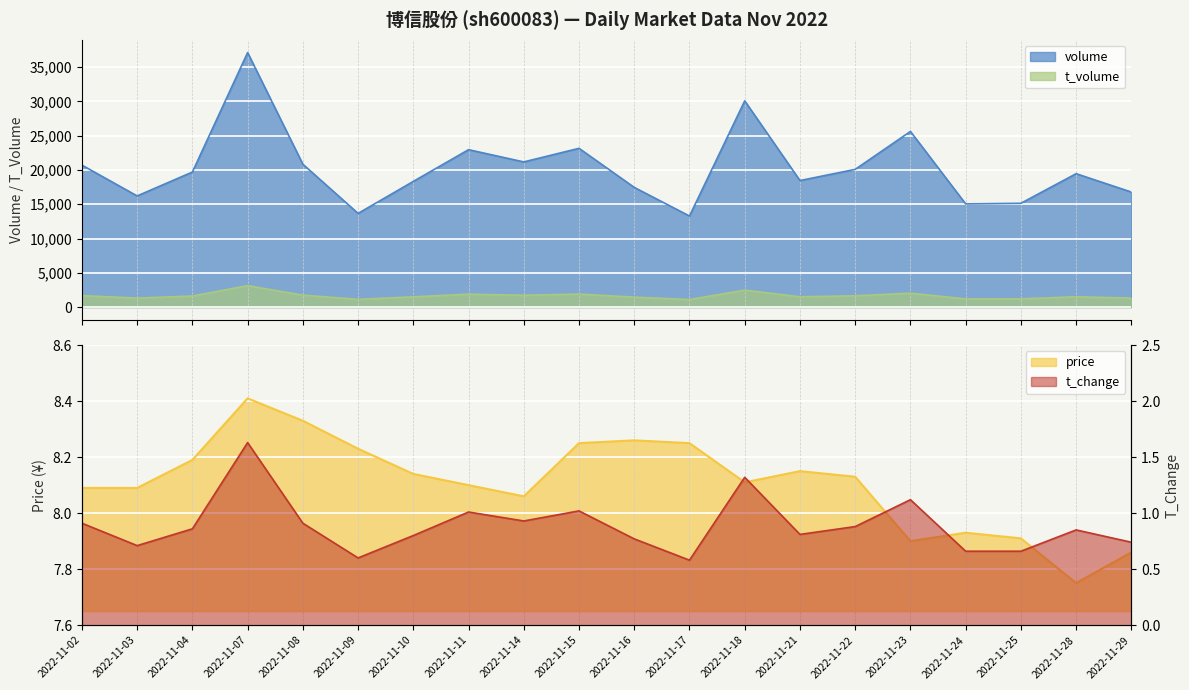

Reading right to left, extract all data points from this chart.

volume: 2022-11-29=16774.0	2022-11-28=19455.0	2022-11-25=15138.0	2022-11-24=15048.0	2022-11-23=25619.0	2022-11-22=20082.0	2022-11-21=18455.0	2022-11-18=30077.0	2022-11-17=13279.0	2022-11-16=17454.0	2022-11-15=23154.0	2022-11-14=21170.0	2022-11-11=22955.0	2022-11-10=18329.0	2022-11-09=13663.0	2022-11-08=20838.0	2022-11-07=37118.0	2022-11-04=19695.0	2022-11-03=16208.0	2022-11-02=20707.0
t_volume: 2022-11-29=1309.0	2022-11-28=1506.0	2022-11-25=1195.0	2022-11-24=1190.0	2022-11-23=2032.0	2022-11-22=1644.0	2022-11-21=1497.0	2022-11-18=2474.0	2022-11-17=1096.0	2022-11-16=1448.0	2022-11-15=1892.0	2022-11-14=1725.0	2022-11-11=1881.0	2022-11-10=1494.0	2022-11-09=1127.0	2022-11-08=1737.0	2022-11-07=3126.0	2022-11-04=1612.0	2022-11-03=1310.0	2022-11-02=1666.0
price: 2022-11-29=7.9	2022-11-28=7.8	2022-11-25=7.9	2022-11-24=7.9	2022-11-23=7.9	2022-11-22=8.1	2022-11-21=8.2	2022-11-18=8.1	2022-11-17=8.2	2022-11-16=8.3	2022-11-15=8.2	2022-11-14=8.1	2022-11-11=8.1	2022-11-10=8.1	2022-11-09=8.2	2022-11-08=8.3	2022-11-07=8.4	2022-11-04=8.2	2022-11-03=8.1	2022-11-02=8.1
t_change: 2022-11-29=0.7	2022-11-28=0.8	2022-11-25=0.7	2022-11-24=0.7	2022-11-23=1.1	2022-11-22=0.9	2022-11-21=0.8	2022-11-18=1.3	2022-11-17=0.6	2022-11-16=0.8	2022-11-15=1.0	2022-11-14=0.9	2022-11-11=1.0	2022-11-10=0.8	2022-11-09=0.6	2022-11-08=0.9	2022-11-07=1.6	2022-11-04=0.9	2022-11-03=0.7	2022-11-02=0.9